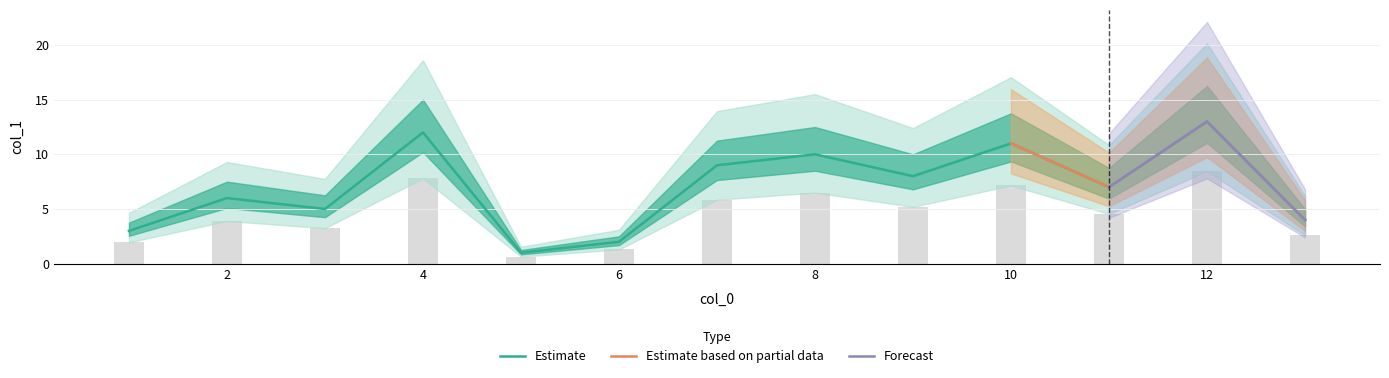

Rank the categories by value from highest to lowest.

12, 4, 10, 8, 7, 9, 11, 2, 3, 13, 1, 6, 5